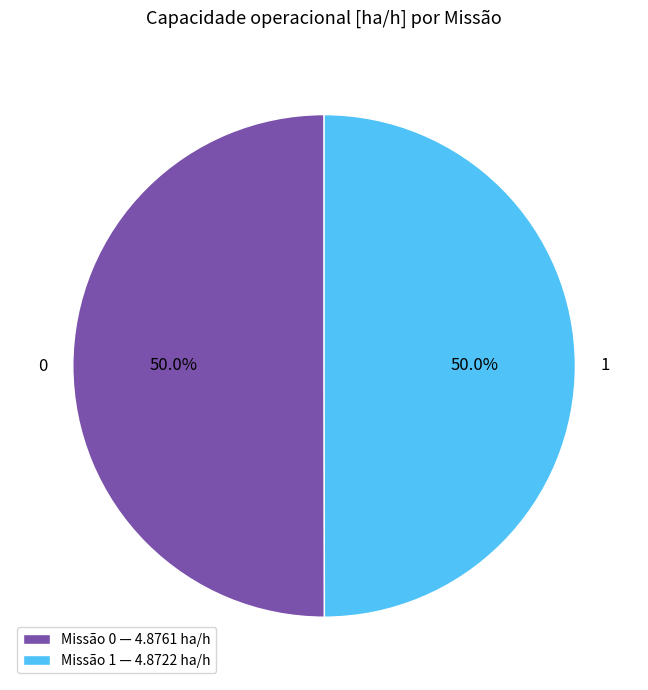

To the nearest percent, what is the combined percentage of 0 and 1?

100%